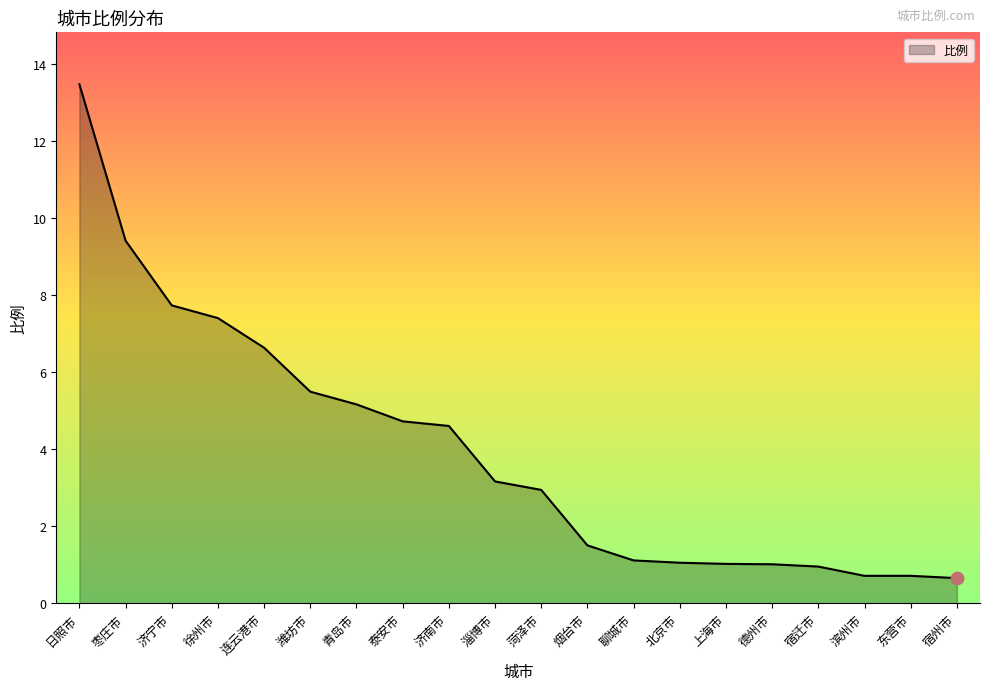

Approximately how many times larger is the value at 宿迁市 compared to 北京市?

0.9